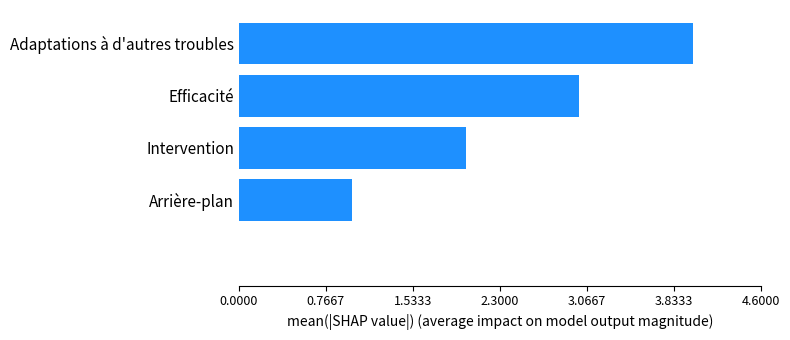

What is the sum of all values?

10